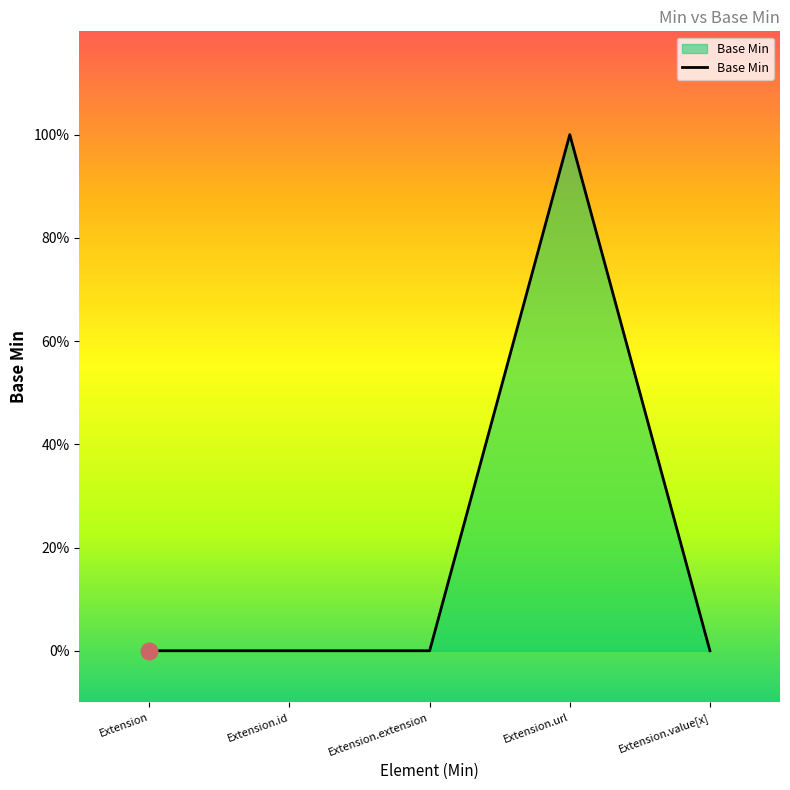

Does the chart have visible grid lines?

No